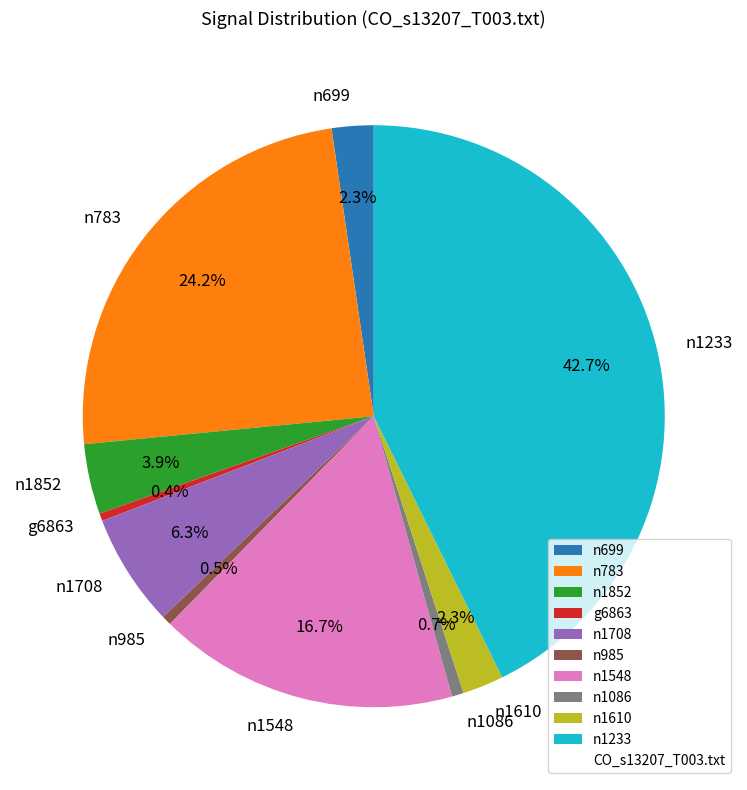

Count the number of slices in the pie.

10